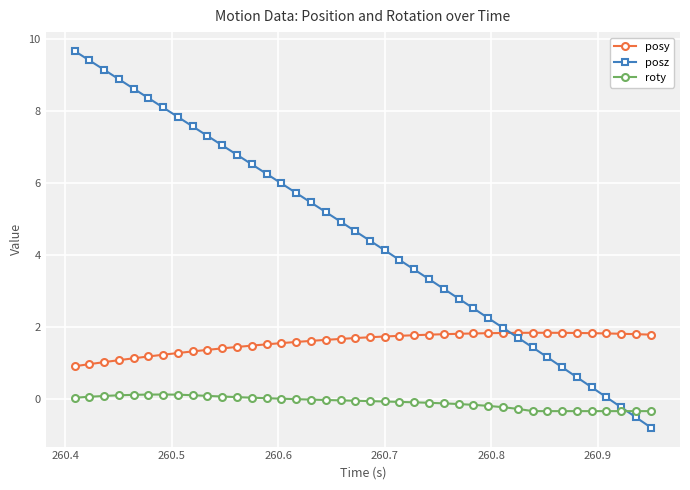

How many intersections are there between posy and posz?

1